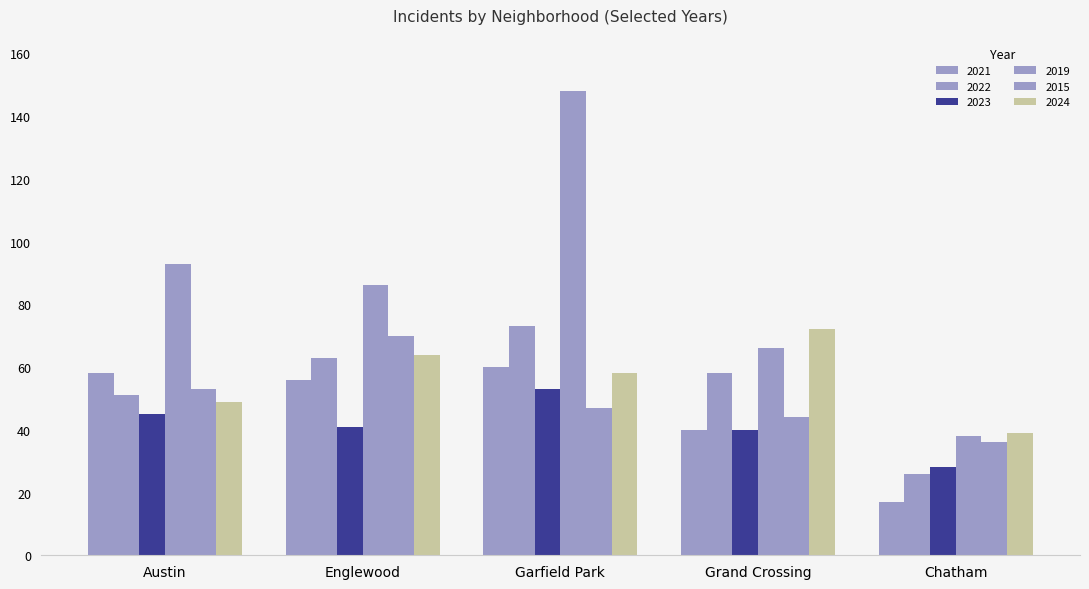

What is the lowest value of the 2015 series?

36